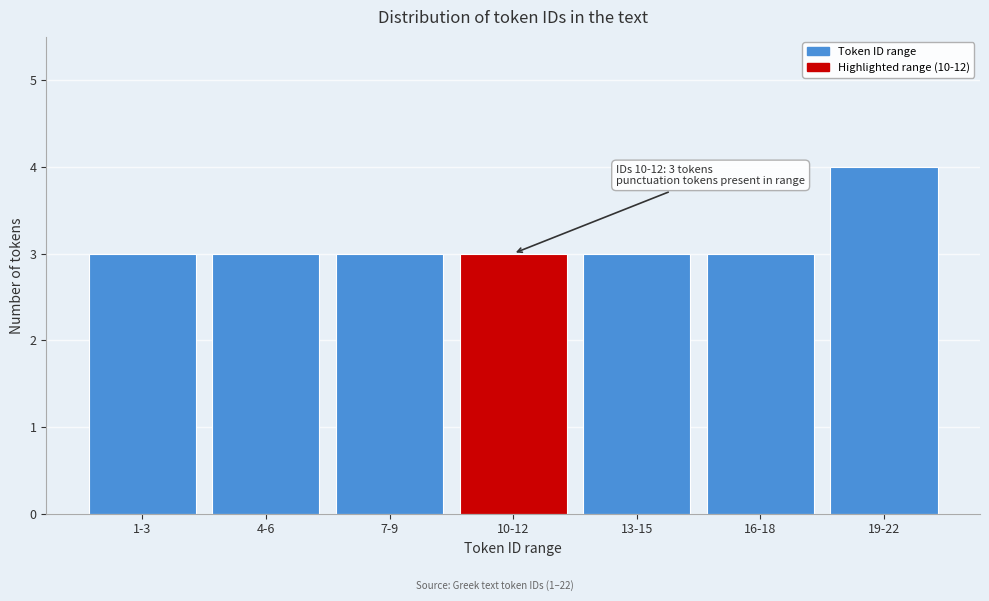

Reading right to left, transcribe all the data shown in this chart.

4	3	3	3	3	3	3